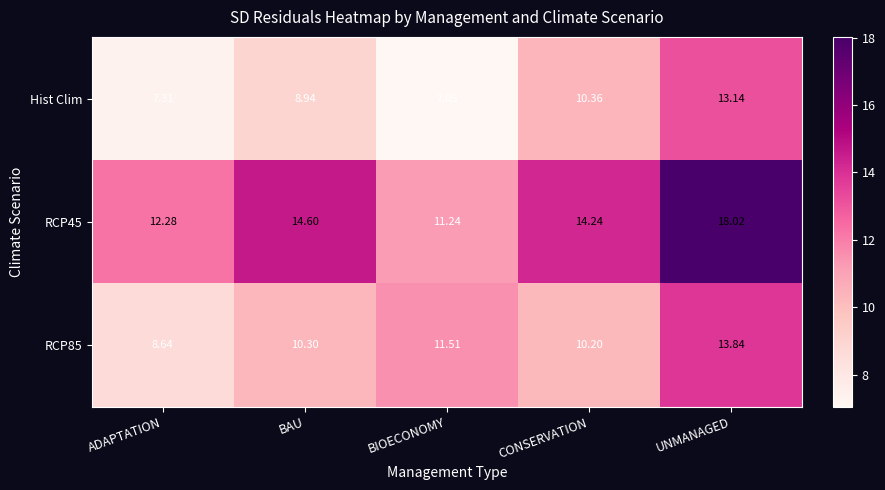

Which label corresponds to the smallest value in the chart?

BIOECONOMY